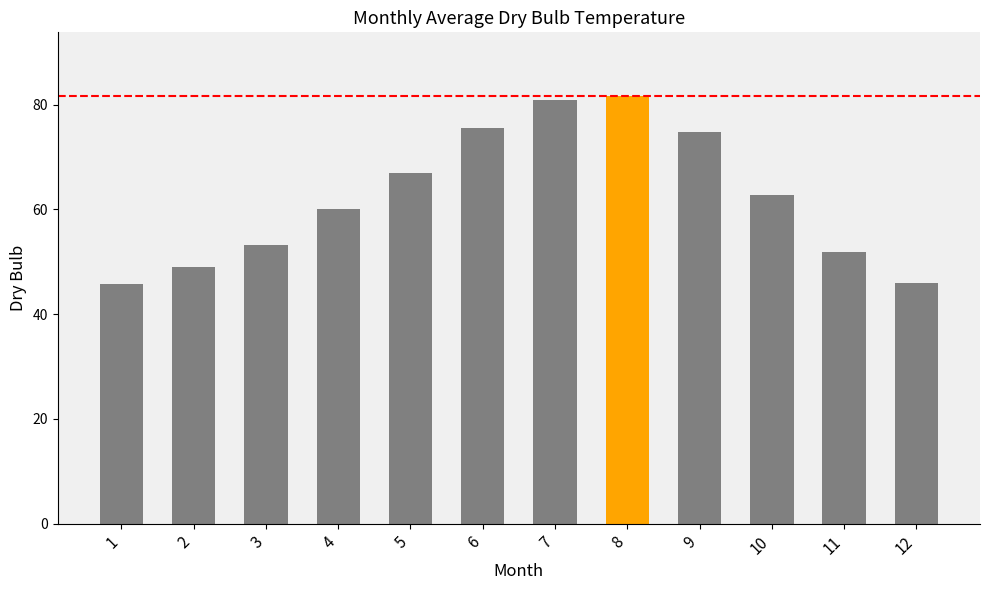

What is the maximum value shown in the chart?

81.6